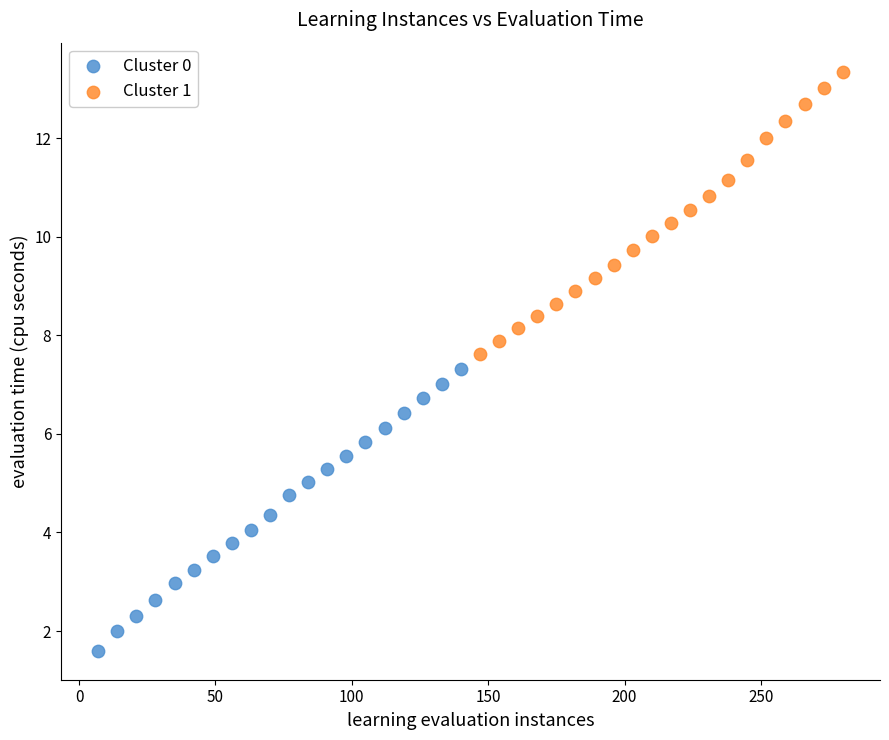

Which series has the largest Y range (max minus min)?

Cluster 1